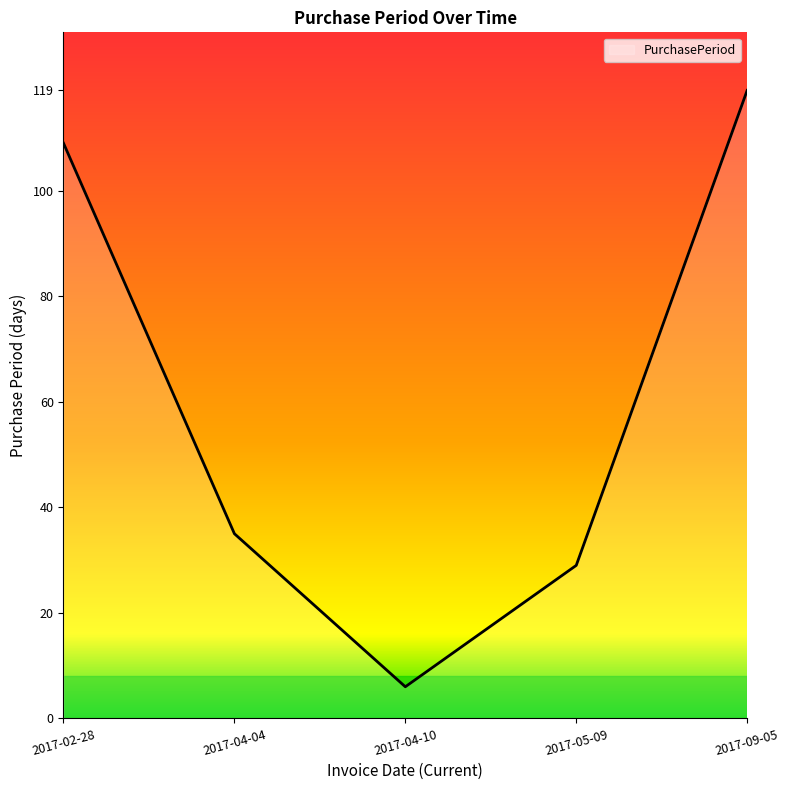

What is the ratio of the value at 2017-02-28 to the value at 2017-05-09?

3.8